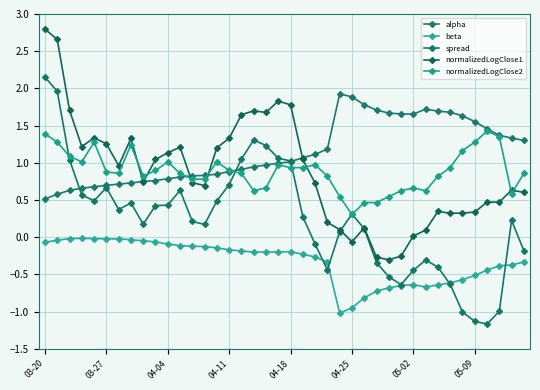

Count the number of categories in the chart.

40